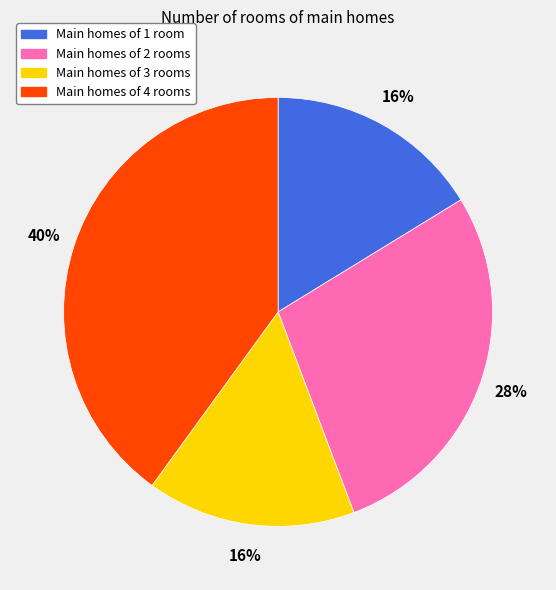

Is it true that Main homes of 2 rooms is 36% of the pie?

False